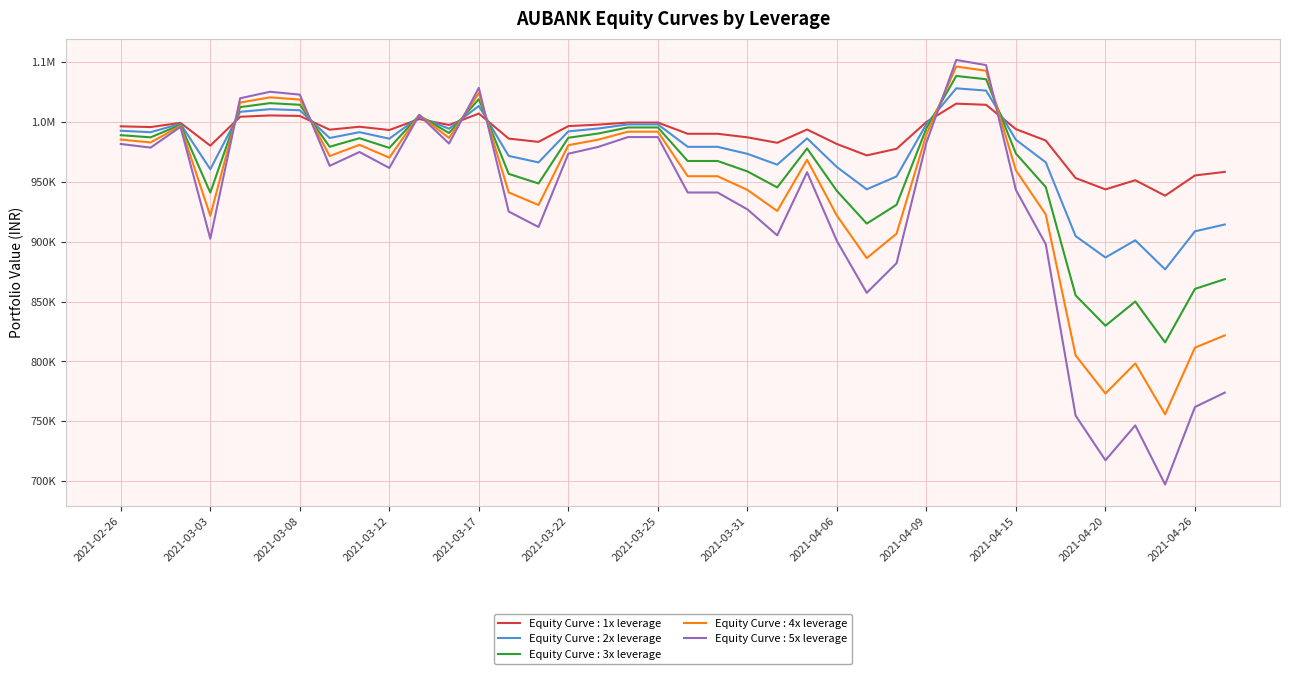

What is the label of the 20th point from the left?

2021-03-26